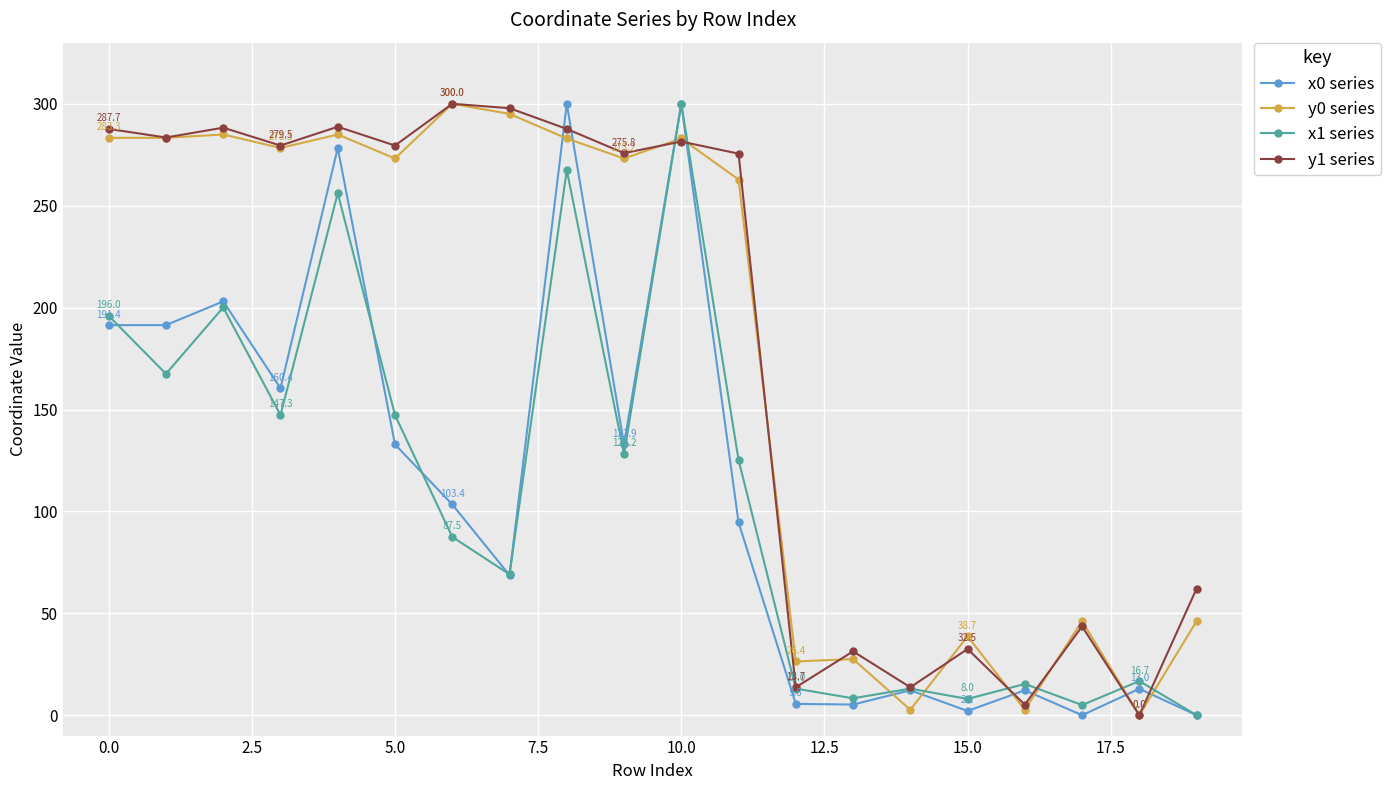

True or false: y0 series and x1 series cross at least once.

True